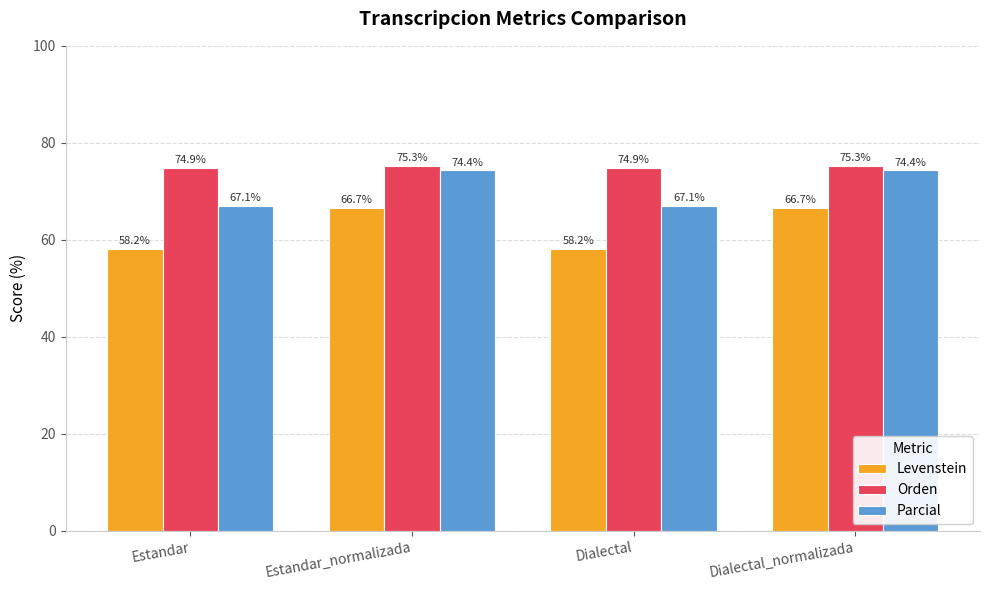

What is the highest value of the Levenstein series?

66.7